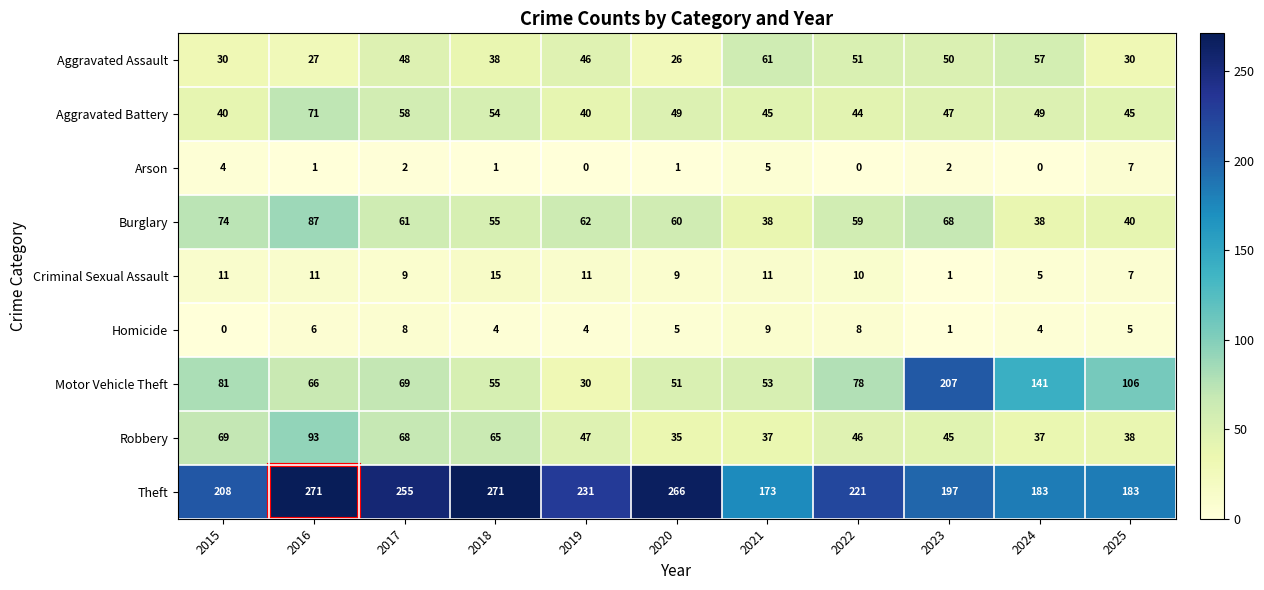

What is the difference between the maximum and minimum values in the Burglary series?

49